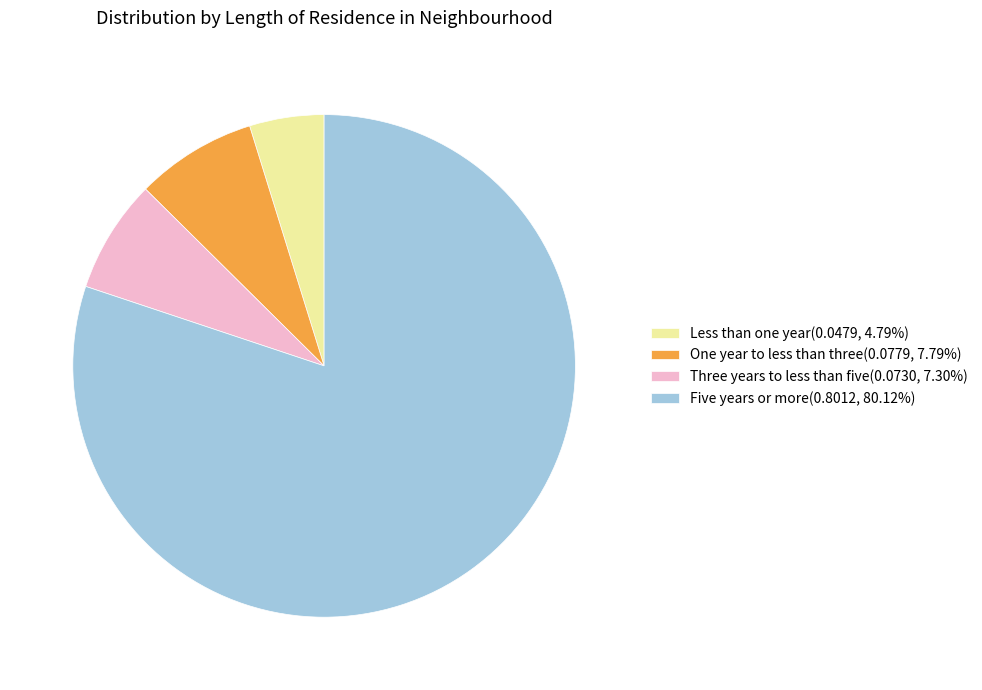

Is there any slice that represents more than half of the pie?

Yes